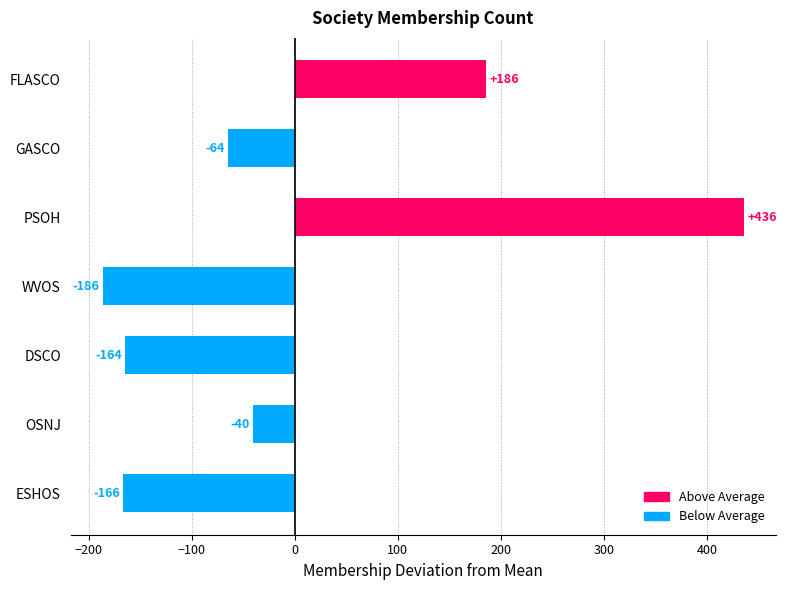

The chart shows a value of -64.3 at GASCO. True or false?

True